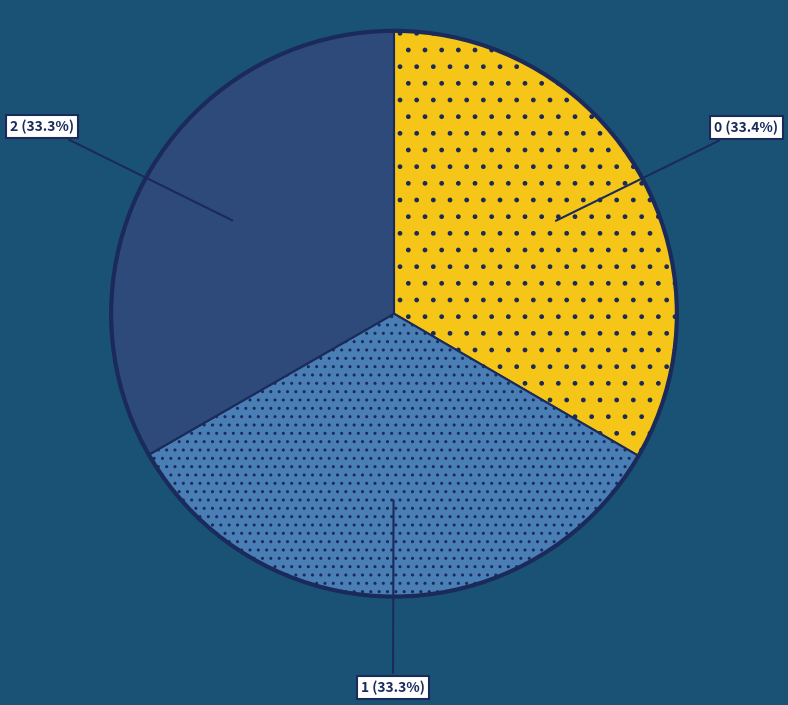

Does any single category account for the majority?

No